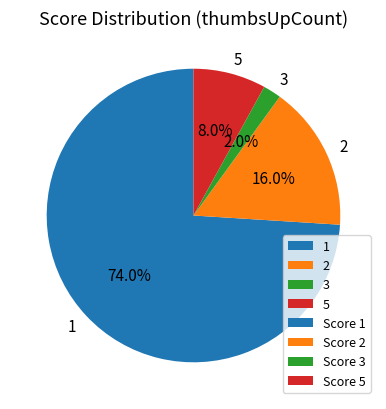

Which slice is the largest?

1